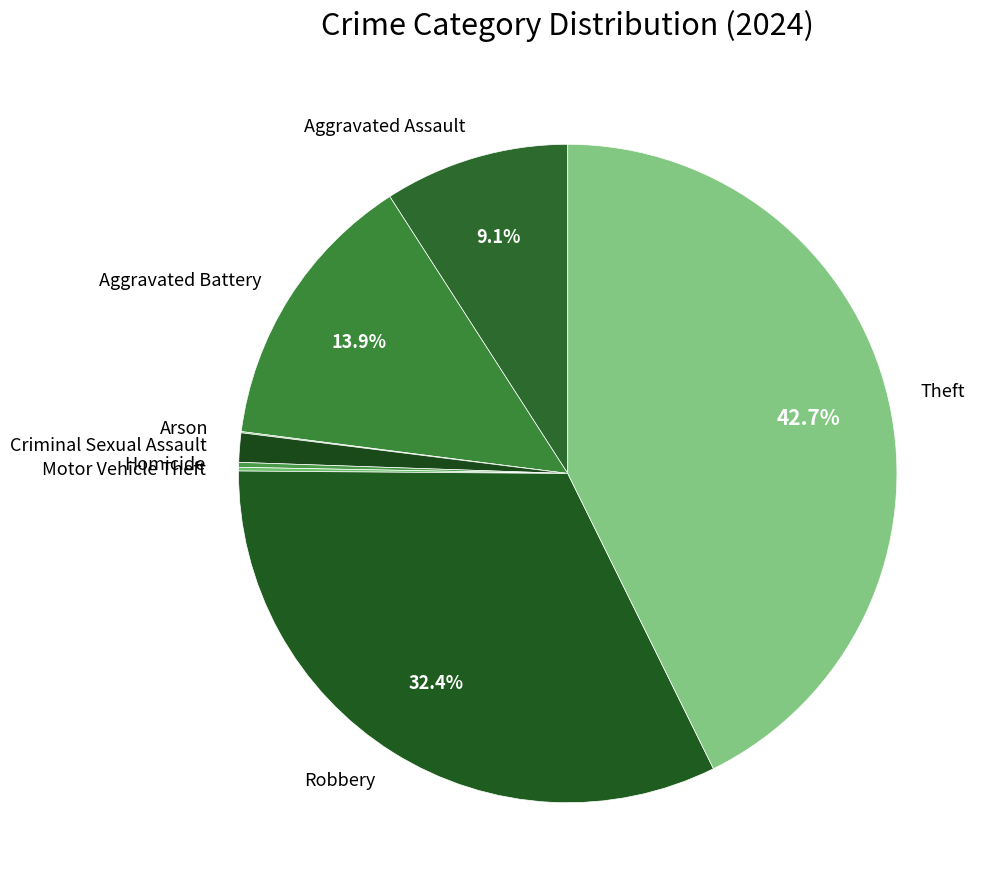

Does Robbery represent more than half of the total?

No